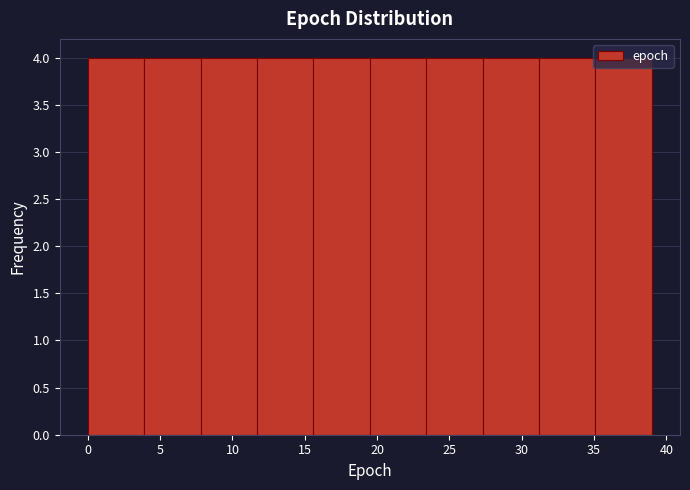

Reading left to right, list every bar in this chart as the range it spans on the x-axis followed by its height. Neither the bar edges nor the heights are printed on the chart, so give them approximately, as read against the axes.

0.0 to 3.9: 4
3.9 to 7.8: 4
7.8 to 11.7: 4
11.7 to 15.6: 4
15.6 to 19.5: 4
19.5 to 23.4: 4
23.4 to 27.3: 4
27.3 to 31.2: 4
31.2 to 35.1: 4
35.1 to 39.0: 4